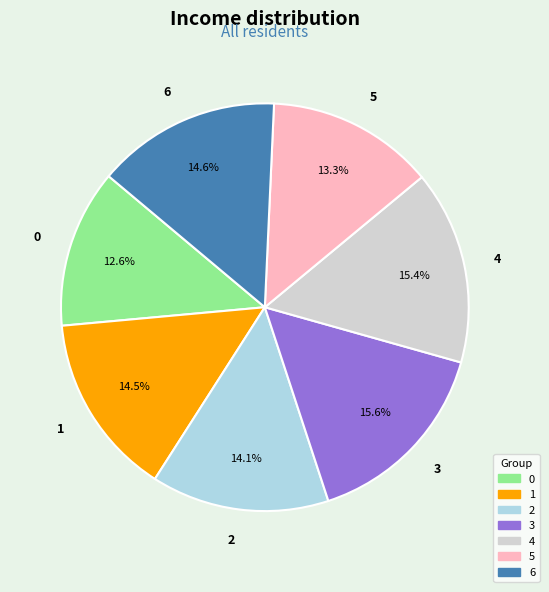

What is the ratio of the value at 5 to the value at 0?

1.1